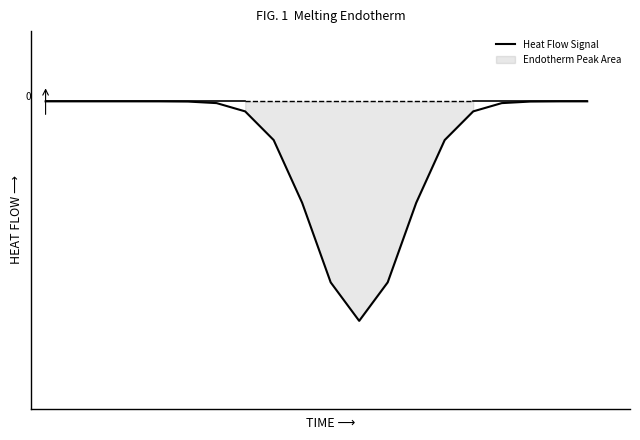

Which category has the lowest value across all series?

11